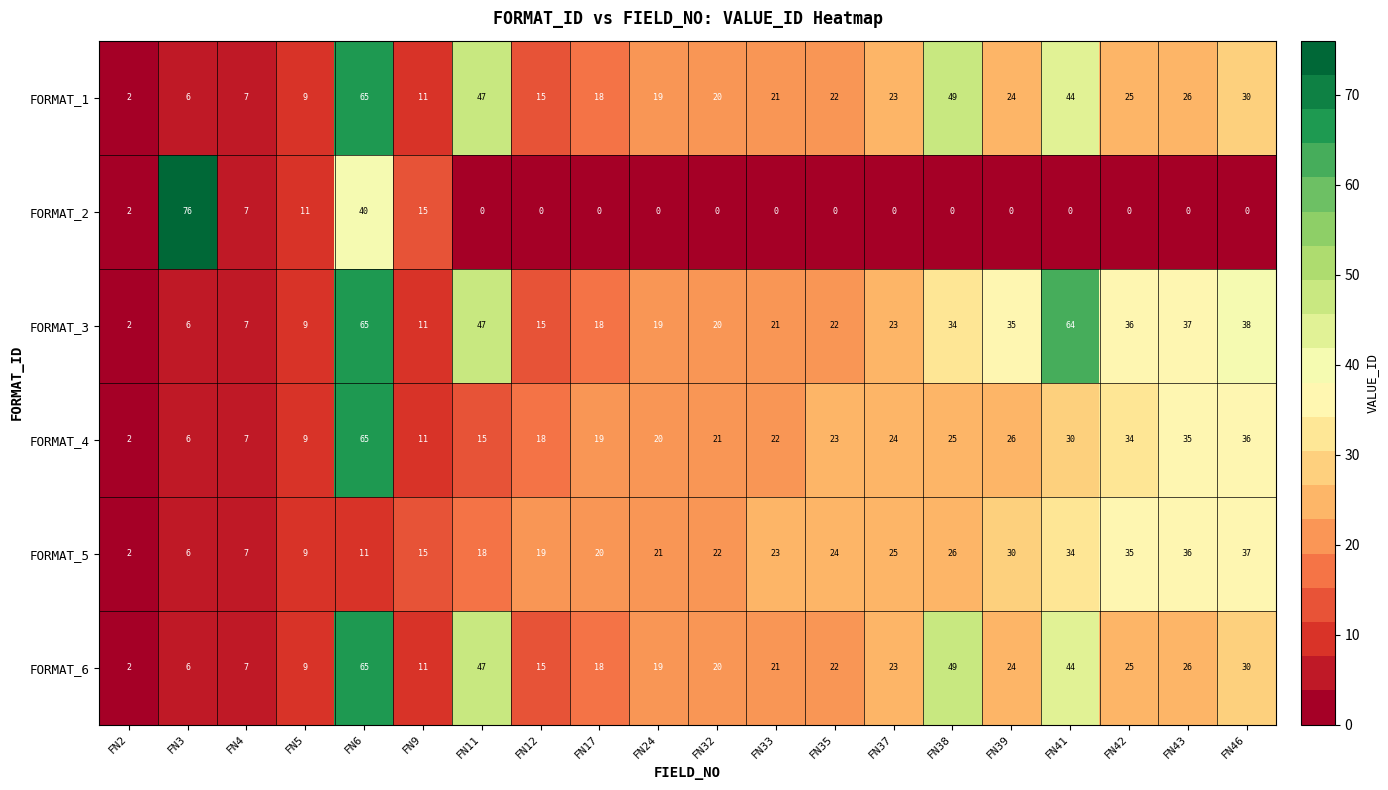

What is the difference between the maximum and minimum values in the FORMAT_1 series?

63